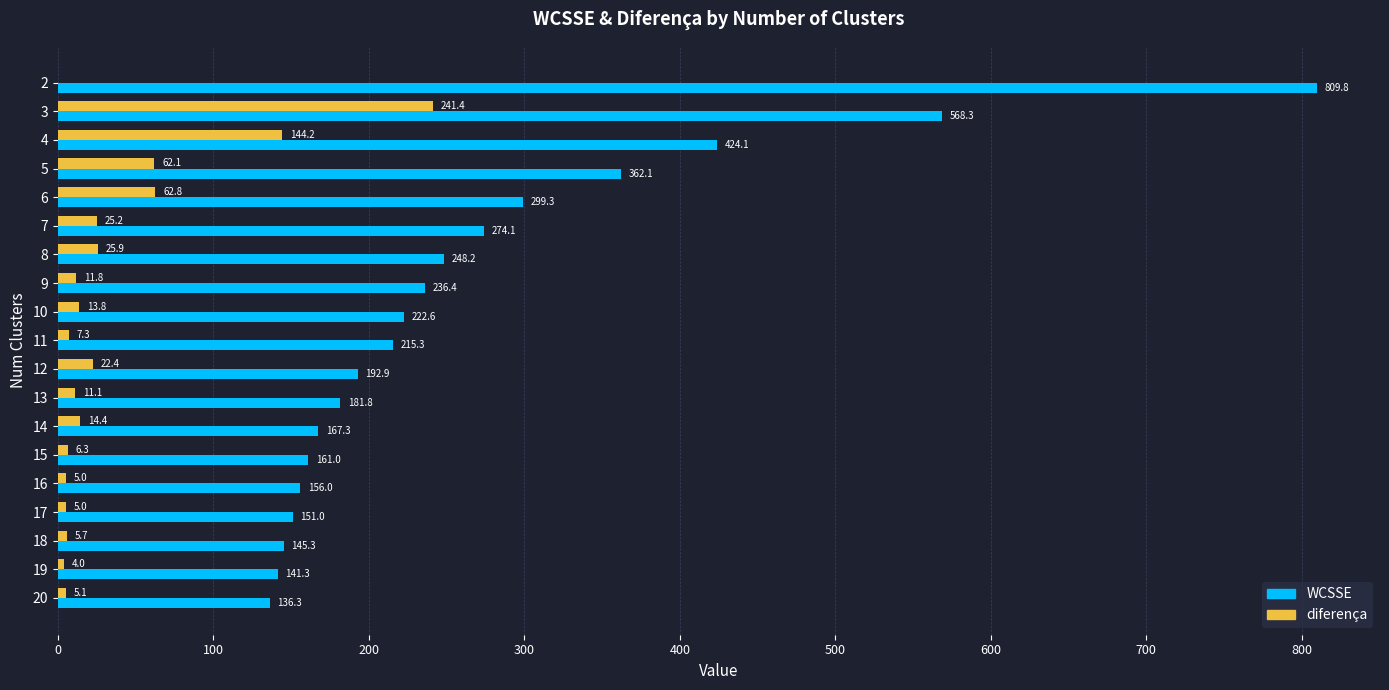

What are all the series names shown in the legend?

WCSSE, diferença